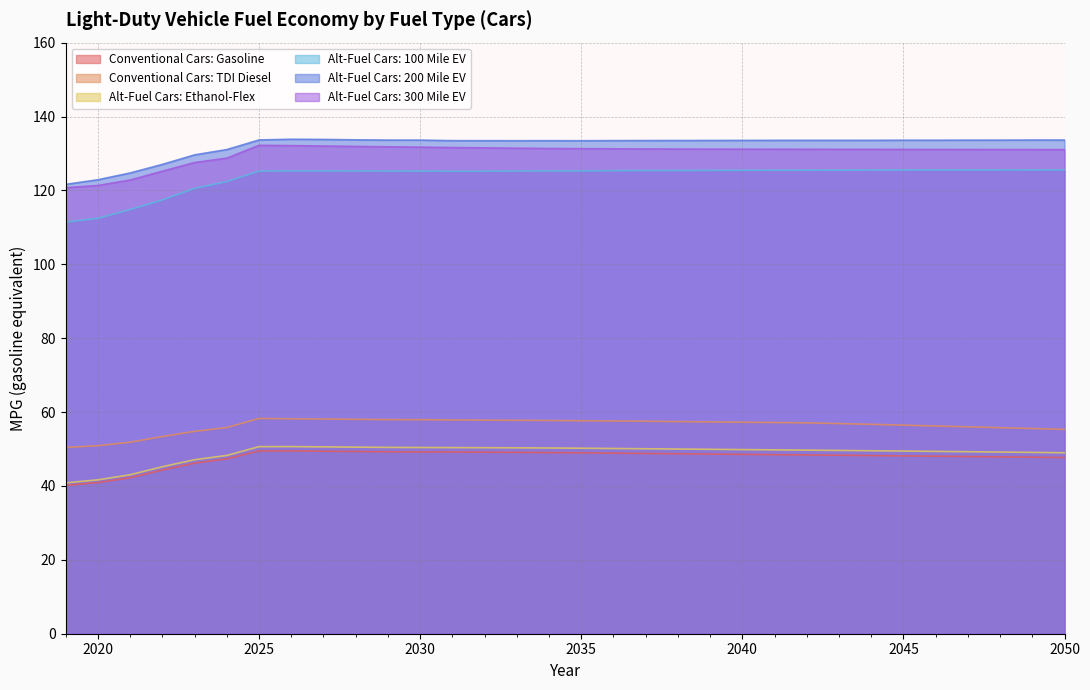

Reading left to right, what are all the values shown in this chart?

Conventional Cars: Gasoline: 40.2	40.9	42.2	44.3	46.2	47.3	49.5	49.5	49.4	49.3	49.2	49.2	49.2	49.1	49.1	49.0	49.0	48.9	48.8	48.7	48.6	48.5	48.5	48.4	48.3	48.2	48.1	48.1	48.0	47.9	47.8	47.7
Conventional Cars: TDI Diesel: 50.4	50.9	51.8	53.4	54.8	55.8	58.3	58.2	58.1	58.0	58.0	57.9	57.9	57.8	57.8	57.7	57.7	57.6	57.5	57.4	57.3	57.2	57.2	57.1	56.9	56.7	56.5	56.2	56.0	55.8	55.5	55.3
Alt-Fuel Cars: Ethanol-Flex: 40.8	41.7	43.0	45.2	47.1	48.3	50.6	50.7	50.6	50.5	50.4	50.4	50.4	50.4	50.3	50.3	50.2	50.1	50.1	50.0	49.9	49.8	49.8	49.7	49.6	49.5	49.4	49.4	49.3	49.2	49.1	49.0
Alt-Fuel Cars: 100 Mile EV: 111.4	112.4	114.8	117.4	120.5	122.4	125.2	125.3	125.3	125.2	125.2	125.2	125.2	125.2	125.2	125.3	125.3	125.3	125.4	125.4	125.4	125.4	125.5	125.5	125.5	125.5	125.5	125.5	125.5	125.5	125.5	125.5
Alt-Fuel Cars: 200 Mile EV: 121.6	122.9	124.7	127.0	129.6	131.1	133.7	133.8	133.8	133.7	133.6	133.6	133.5	133.5	133.4	133.5	133.4	133.5	133.5	133.5	133.5	133.5	133.5	133.5	133.5	133.6	133.6	133.6	133.6	133.6	133.6	133.6
Alt-Fuel Cars: 300 Mile EV: 120.7	121.3	122.8	125.2	127.5	128.7	132.2	132.1	132.0	131.9	131.8	131.7	131.6	131.5	131.4	131.3	131.3	131.3	131.2	131.2	131.2	131.2	131.1	131.1	131.1	131.1	131.1	131.1	131.1	131.1	131.1	131.0